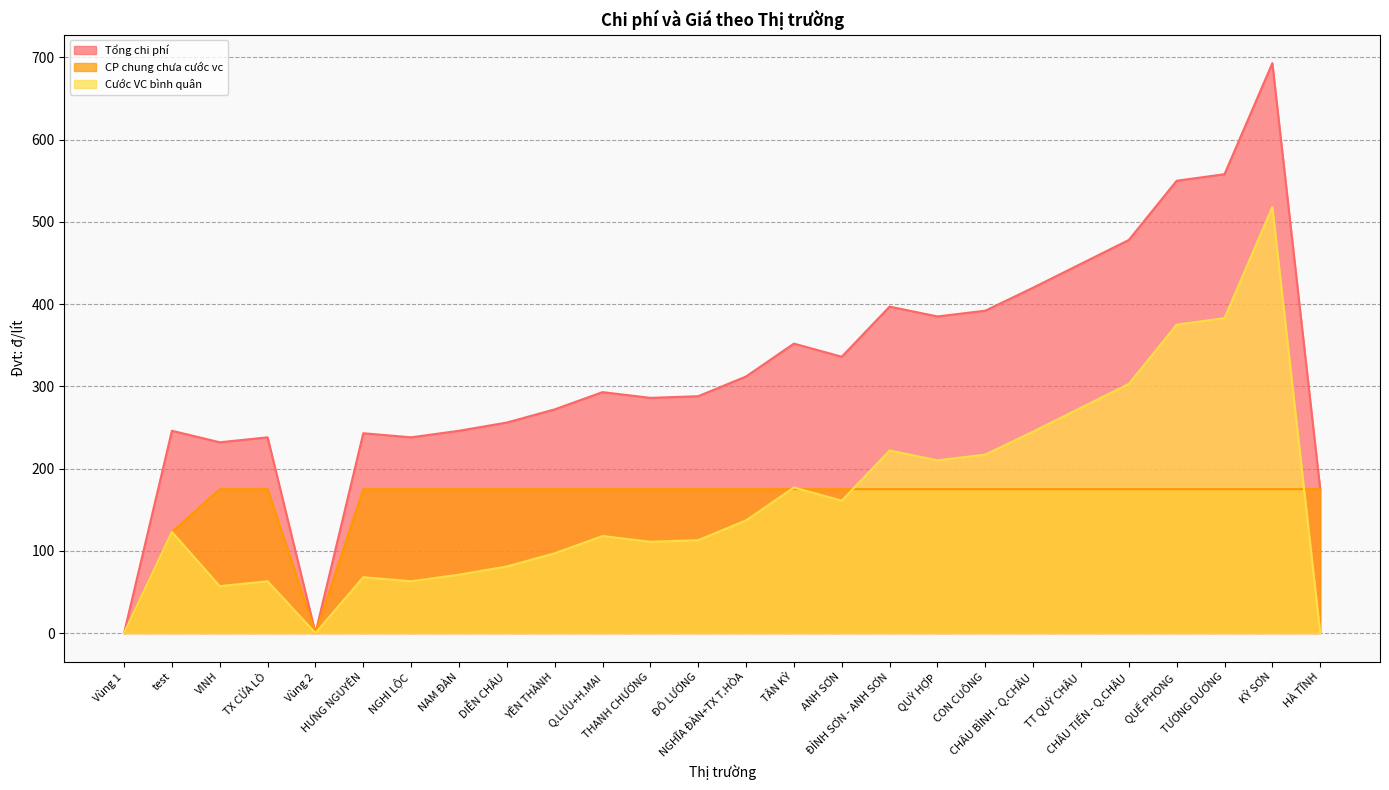

Rank the categories by Cước VC bình quân value from lowest to highest.

Vùng 1, Vùng 2, HÀ TĨNH, VINH, TX CỬA LÒ, NGHI LỘC, HƯNG NGUYÊN, NAM ĐÀN, DIỄN CHÂU, YÊN THÀNH, THANH CHƯƠNG, ĐÔ LƯƠNG, Q.LƯU+H.MAI, test, NGHĨA ĐÀN+TX T.HÒA, ANH SƠN, TÂN KỲ, QUỲ HỢP, CON CUÔNG, ĐỈNH SƠN - ANH SƠN, CHÂU BÌNH - Q.CHÂU, TT QUỲ CHÂU, CHÂU TIẾN - Q.CHÂU, QUẾ PHONG, TƯƠNG DƯƠNG, KỲ SƠN